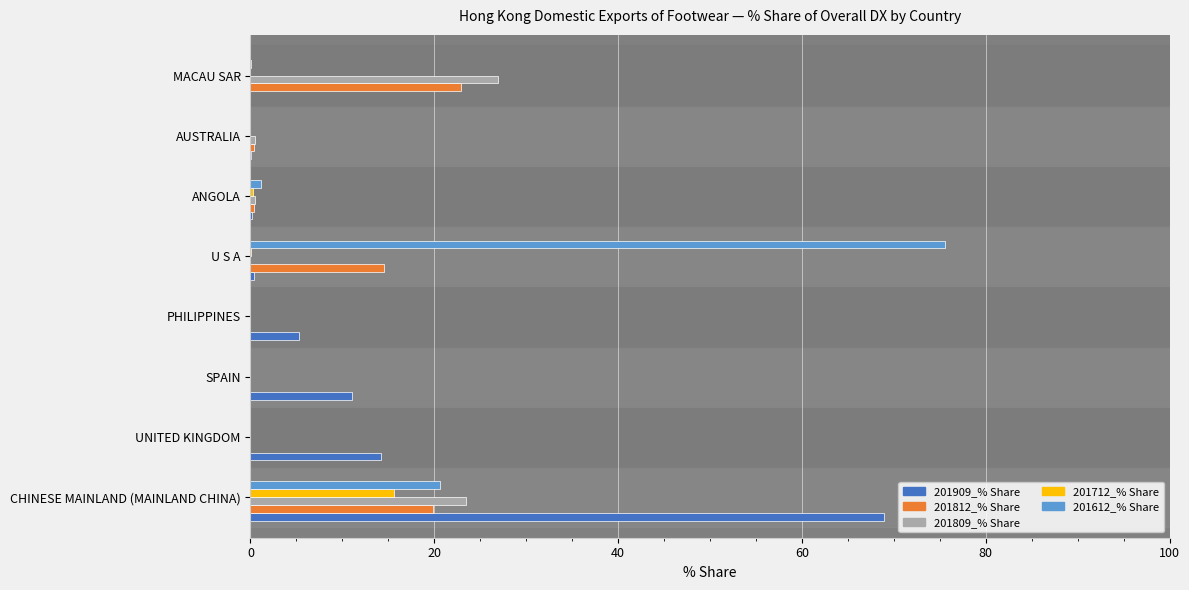

Which category has the highest value in the 201712_% Share series?

CHINESE MAINLAND (MAINLAND CHINA)